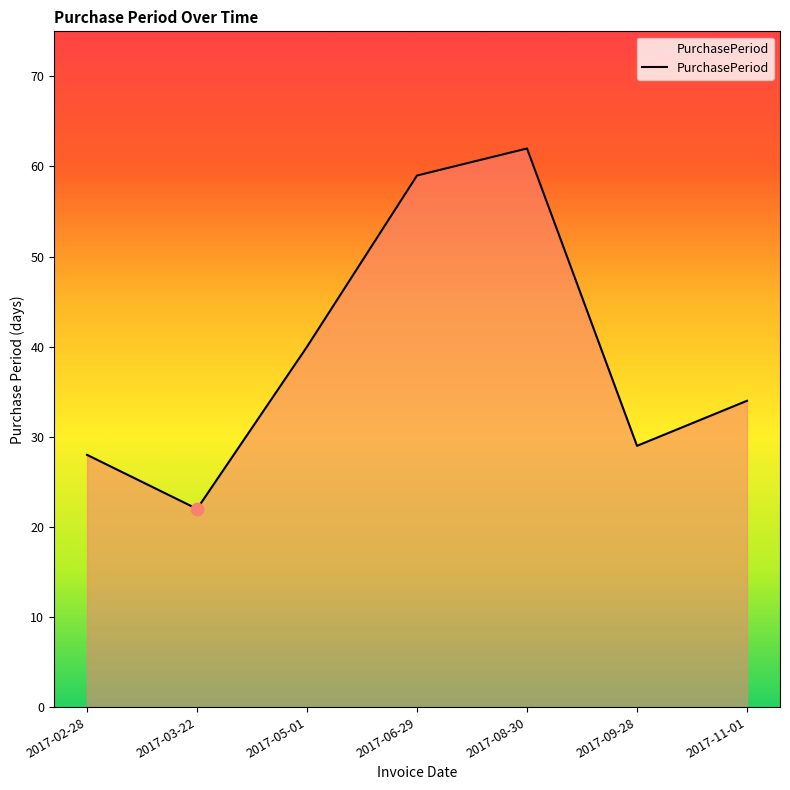

What is the change in value from 2017-02-28 to 2017-06-29?

+31